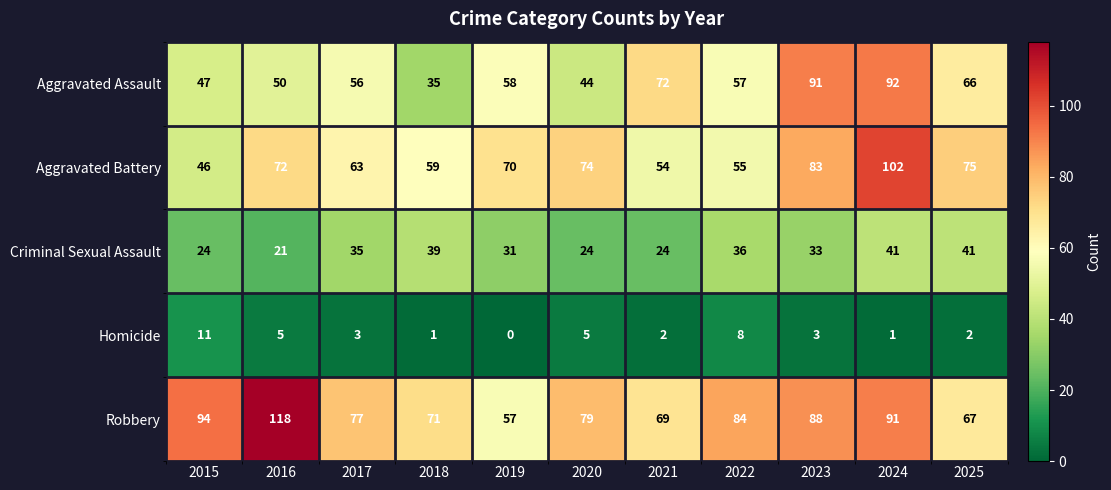

What is the average value of the Criminal Sexual Assault series?

32